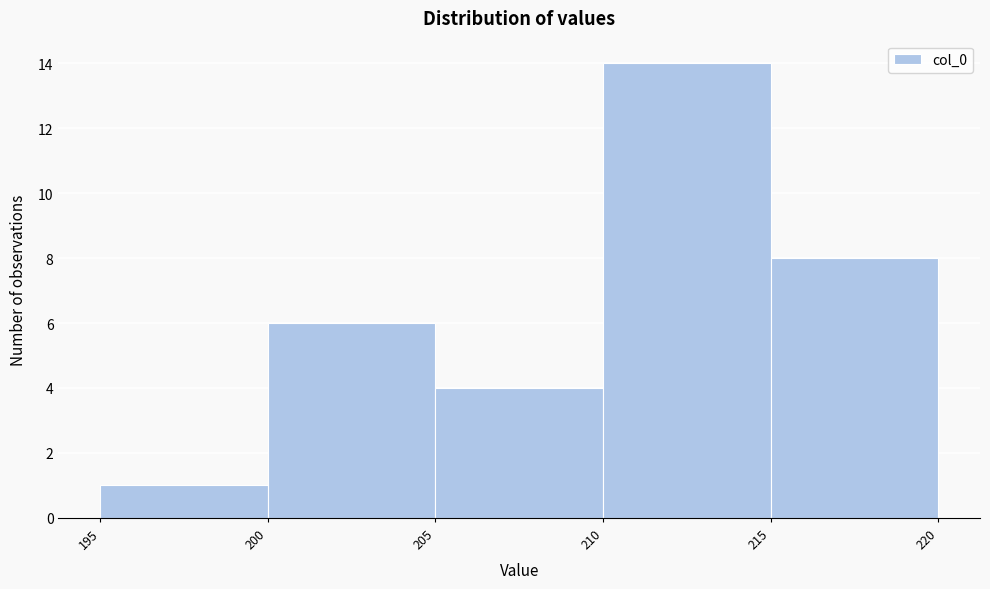

Reading left to right, transcribe this chart: for each bar, give the range it covers on the x-axis and its height. The values are not printed on the chart, so give them approximately, as read against the axis.

195 to 200: 1
200 to 205: 6
205 to 210: 4
210 to 215: 14
215 to 220: 8